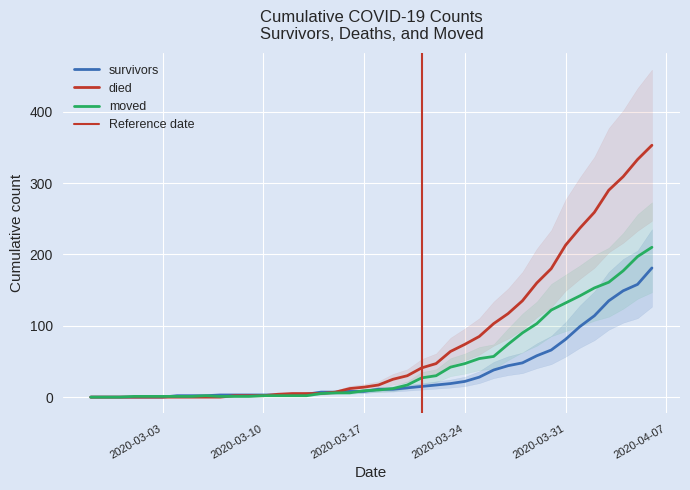

At which category does the chart reach its minimum across all series?

2020-02-27